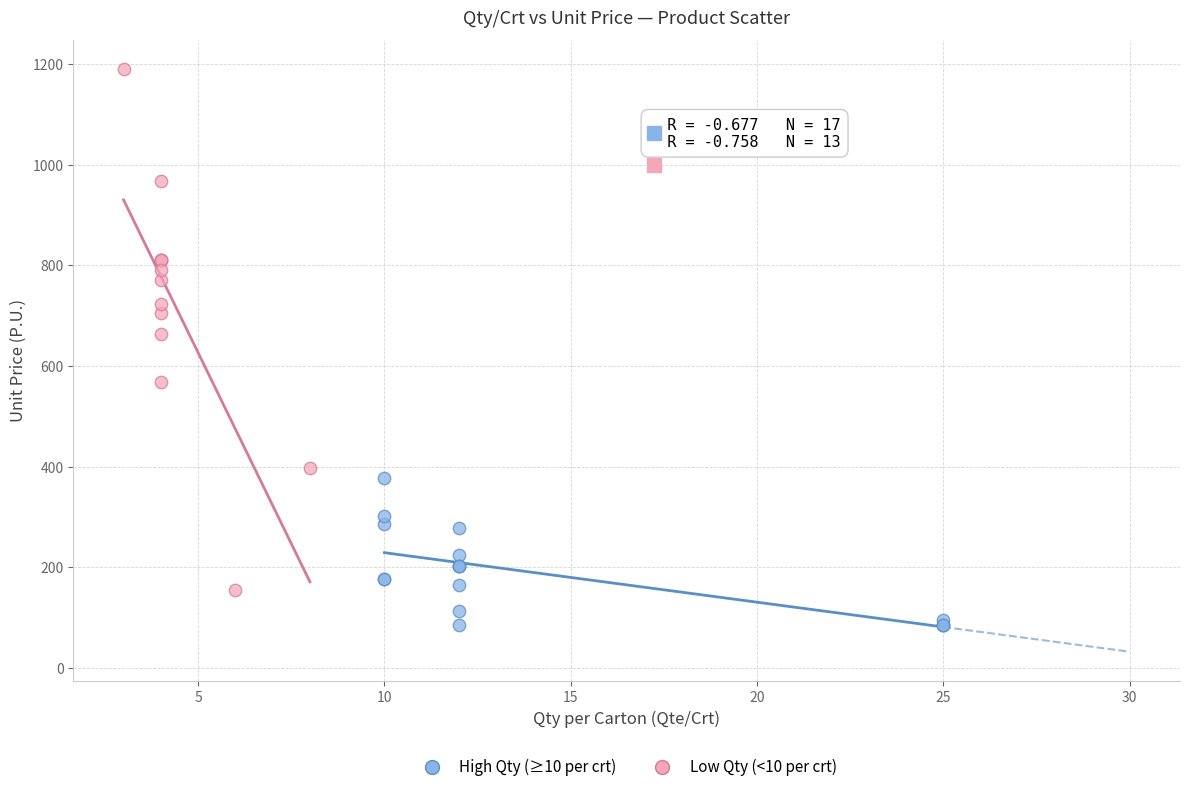

Which series has the largest Y range (max minus min)?

Low Qty (<10 per crt)